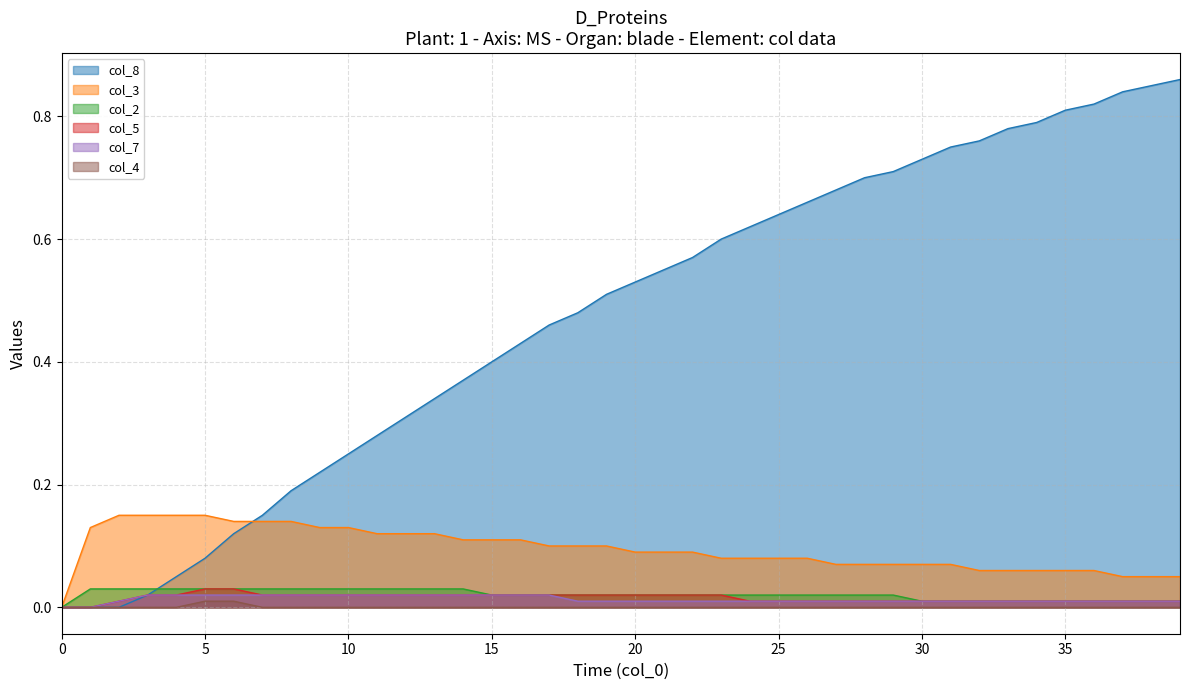

How many values in the col_4 series exceed 0?

2